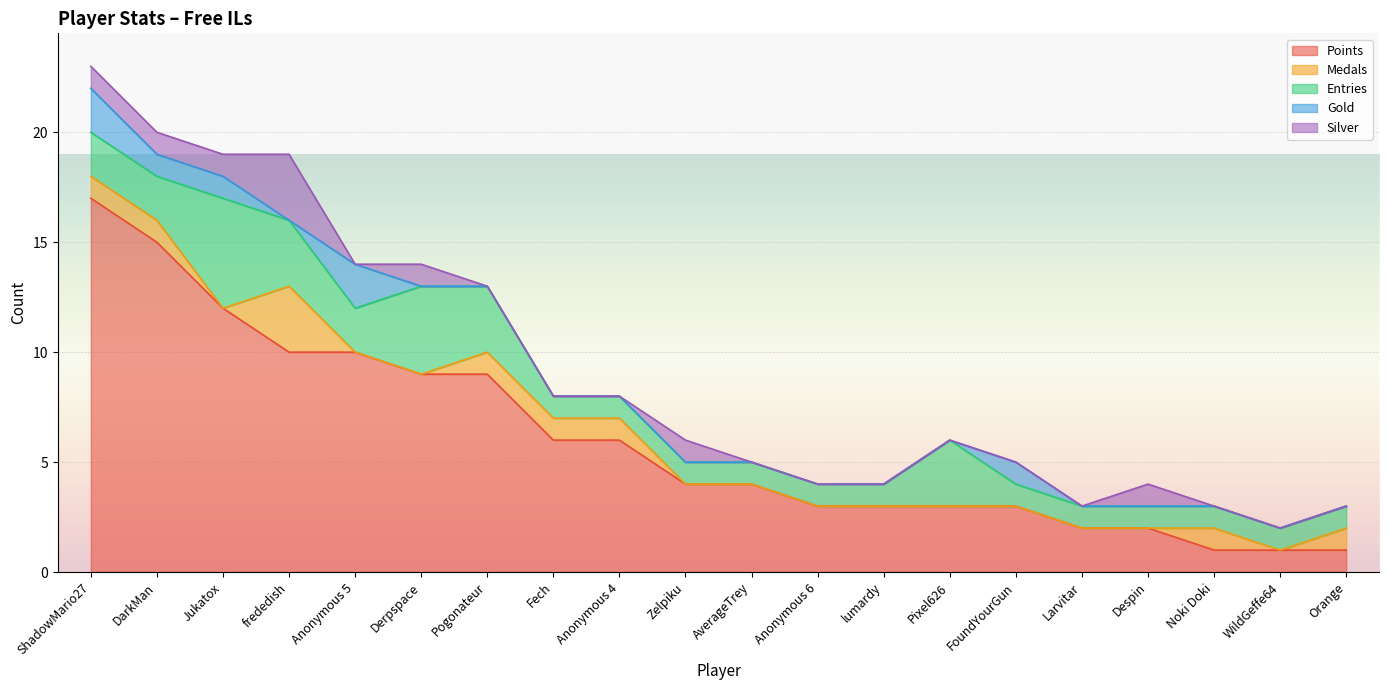

How many interior local valleys does the Entries series have?

1